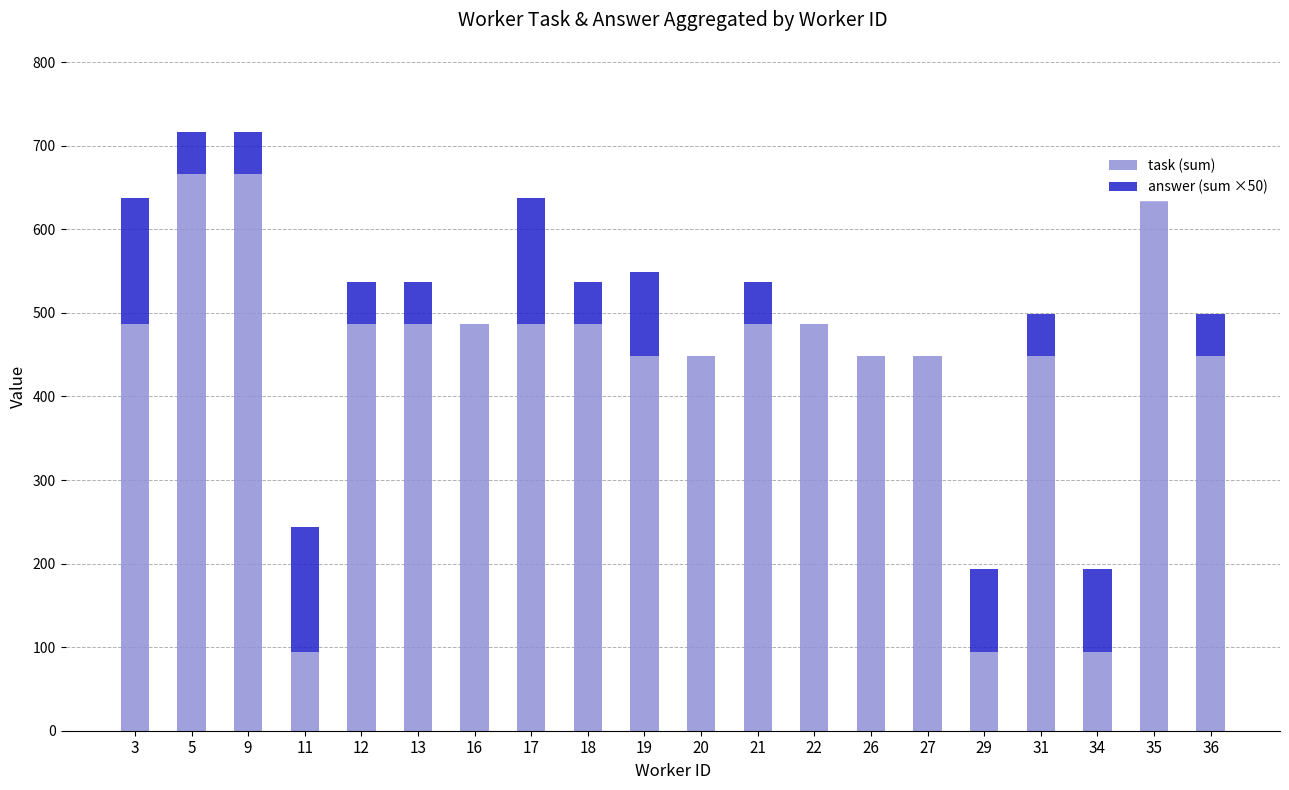

What is the difference between the task (sum) values at 13 and 9?

179